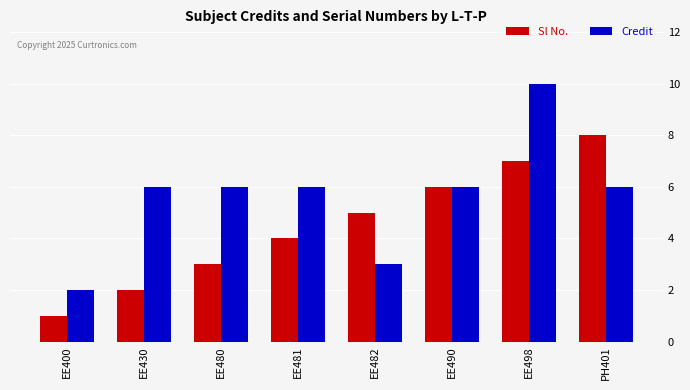

What value does the Sl No. series have at EE480?

3